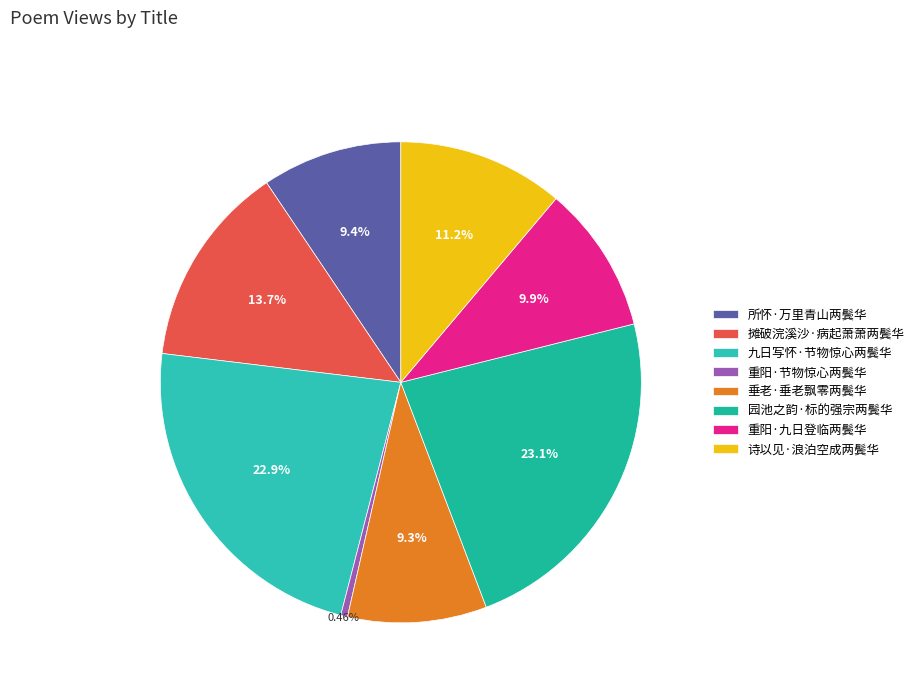

Which category has the smallest portion of the pie?

重阳·节物惊心两鬓华